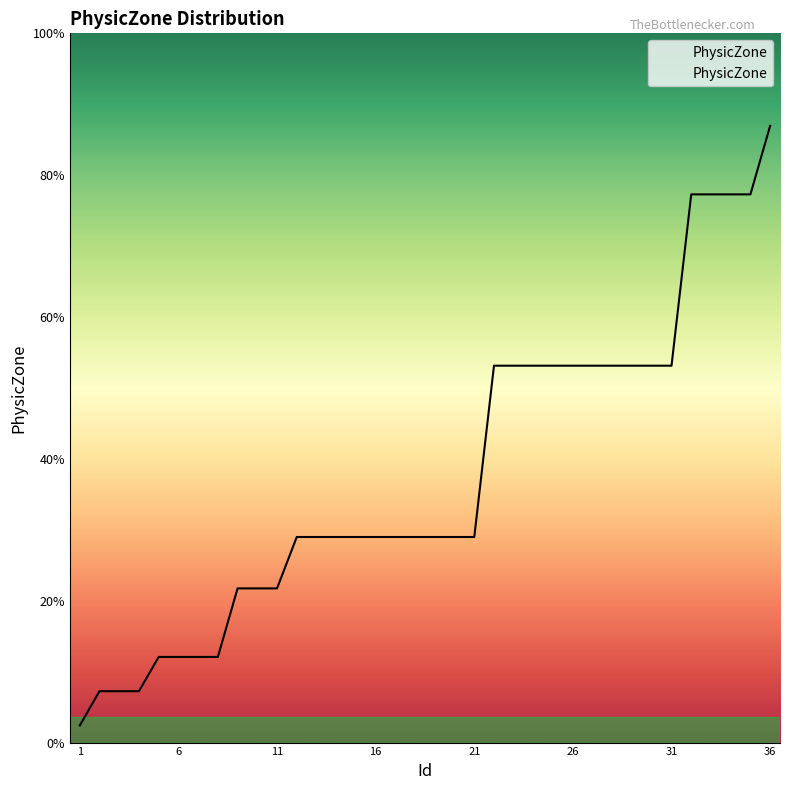

Does the chart have visible grid lines?

No